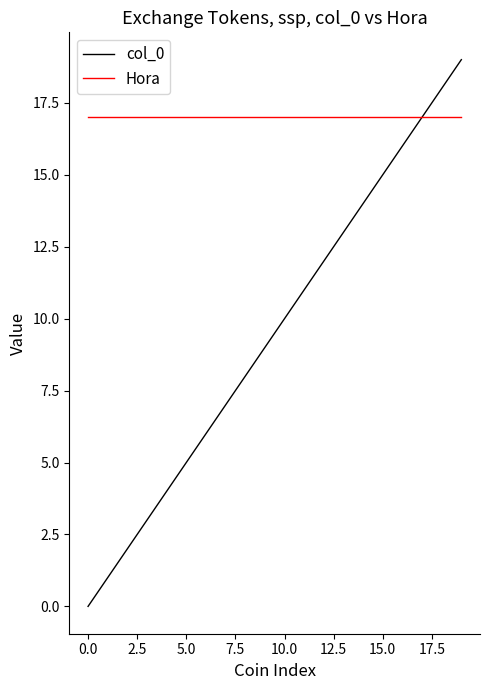

Which series has the largest total across all categories?

Hora